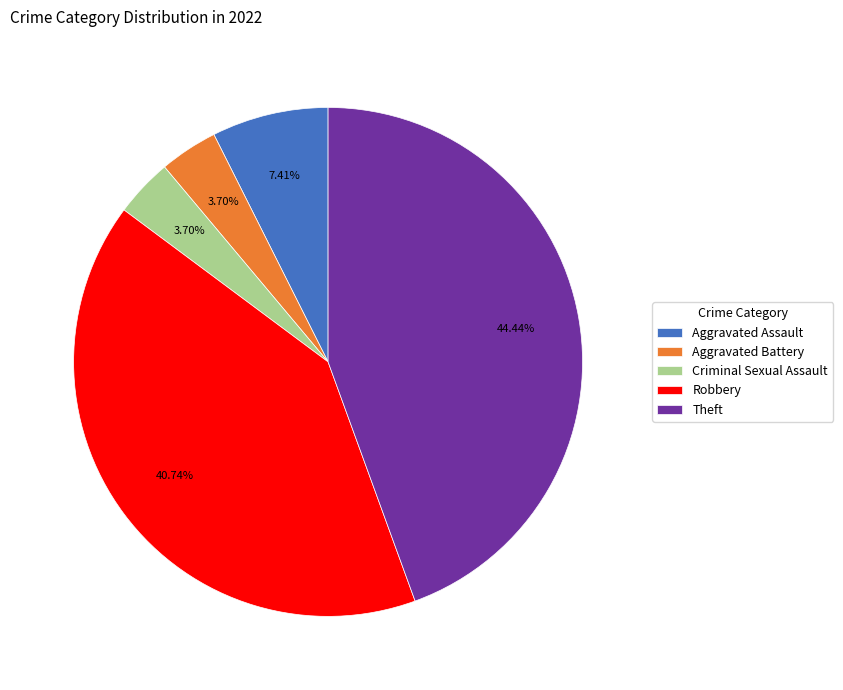

Count the number of slices in the pie.

5